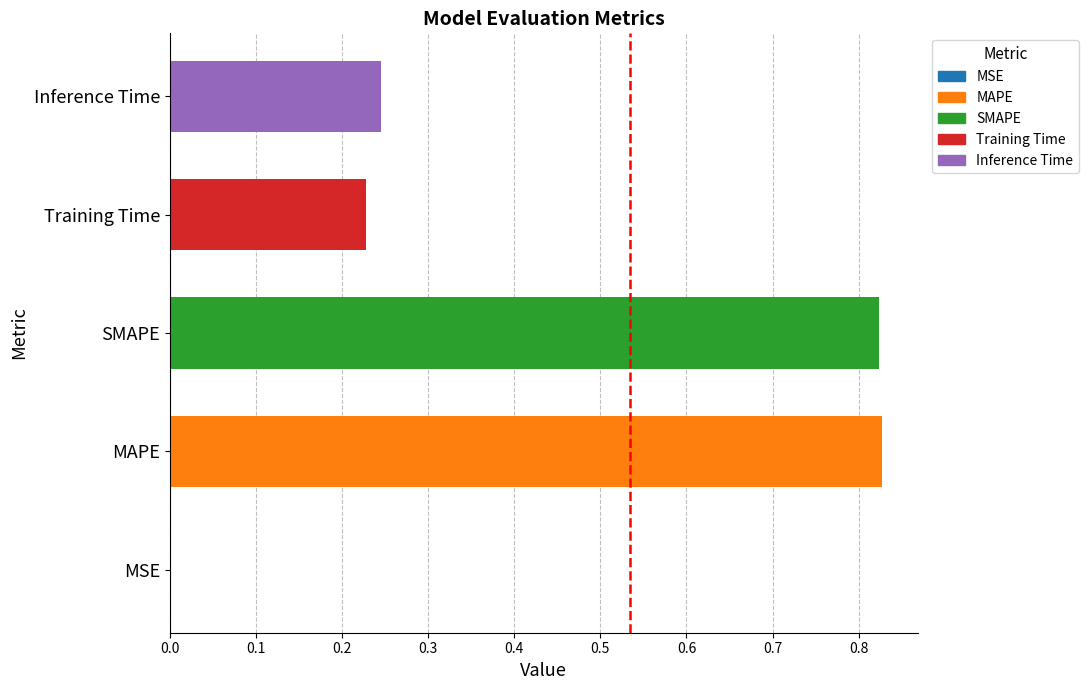

The value at Training Time is 0.4. True or false?

False